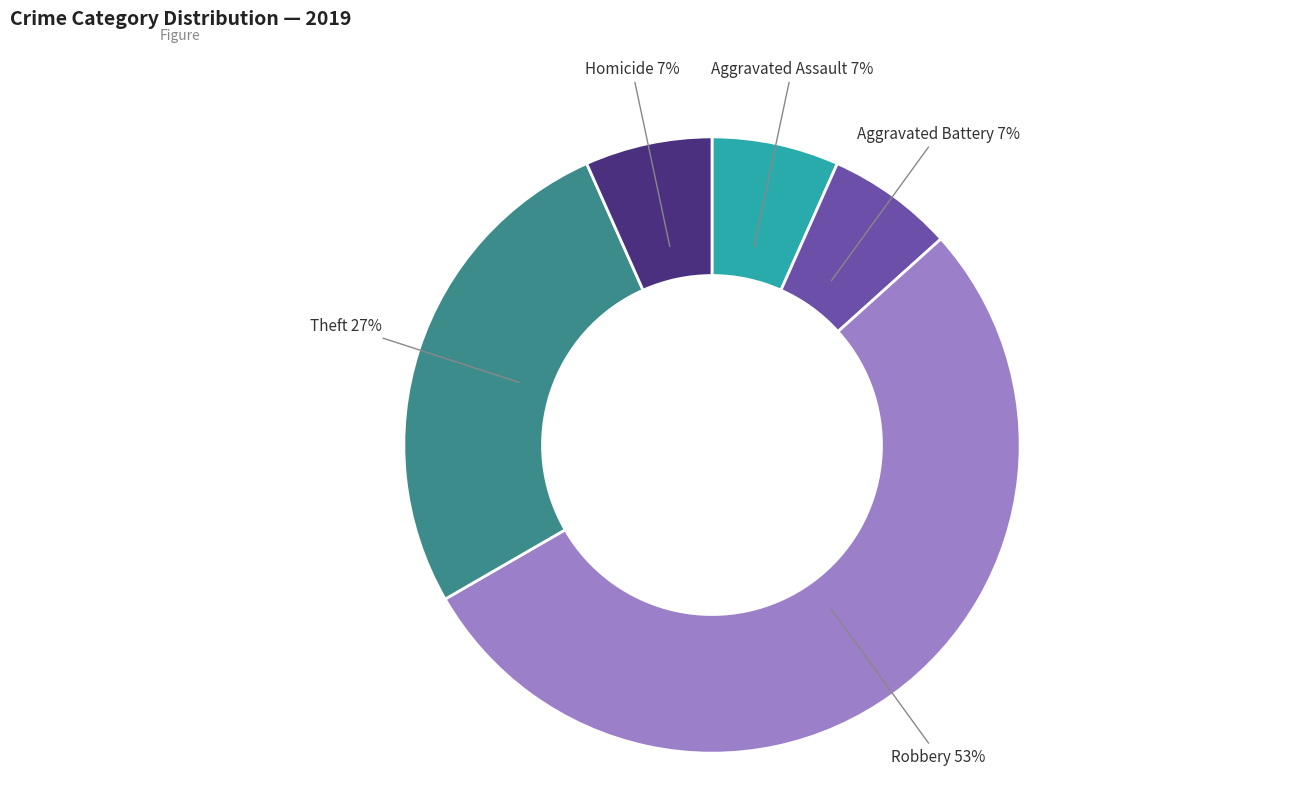

What is the ratio of the value at Homicide to the value at Robbery?

0.1